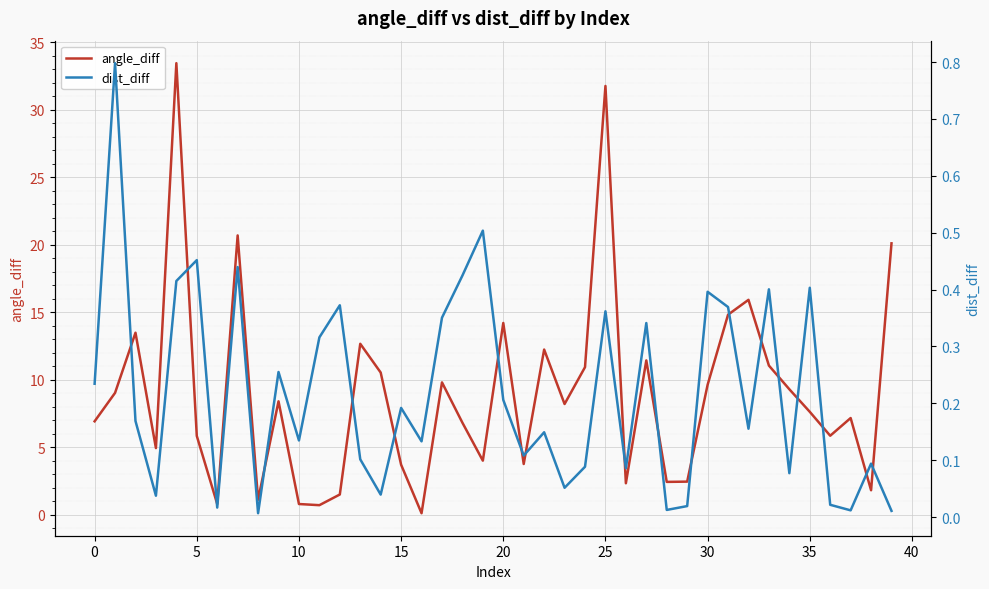

What is the maximum value for angle_diff?

33.5